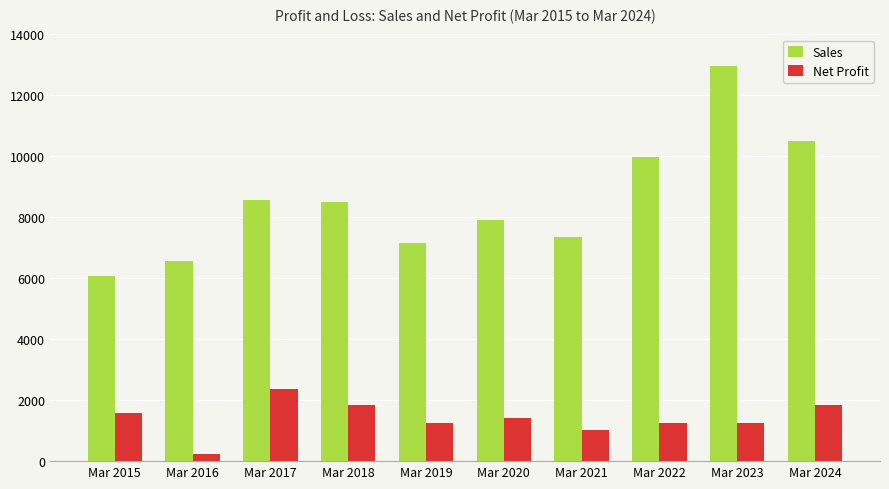

What is the difference between the maximum and minimum values in the Sales series?

6881